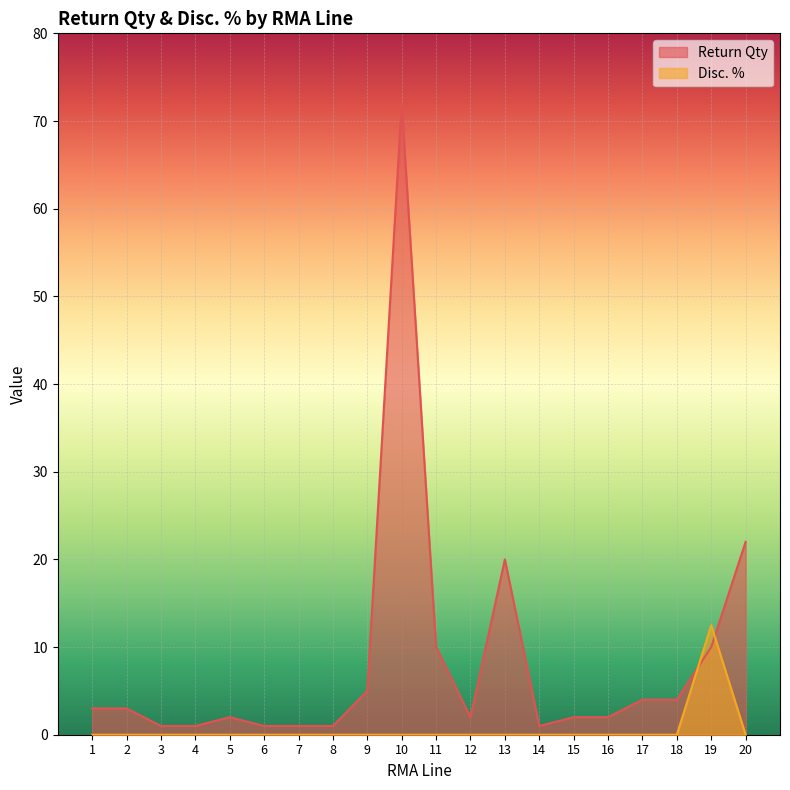

How many intersections are there between Return Qty and Disc. %?

2